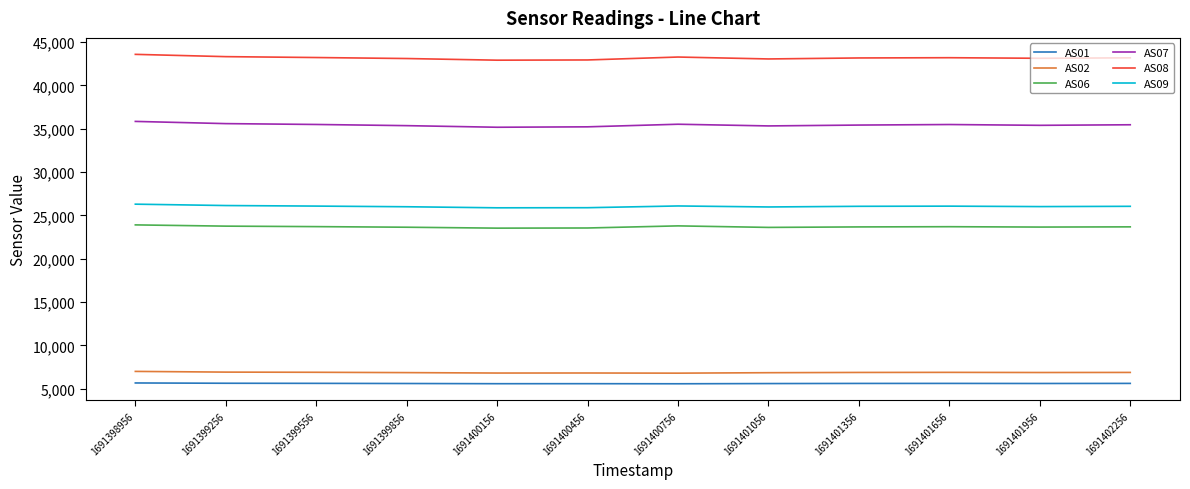

Which series has the largest total across all categories?

AS08